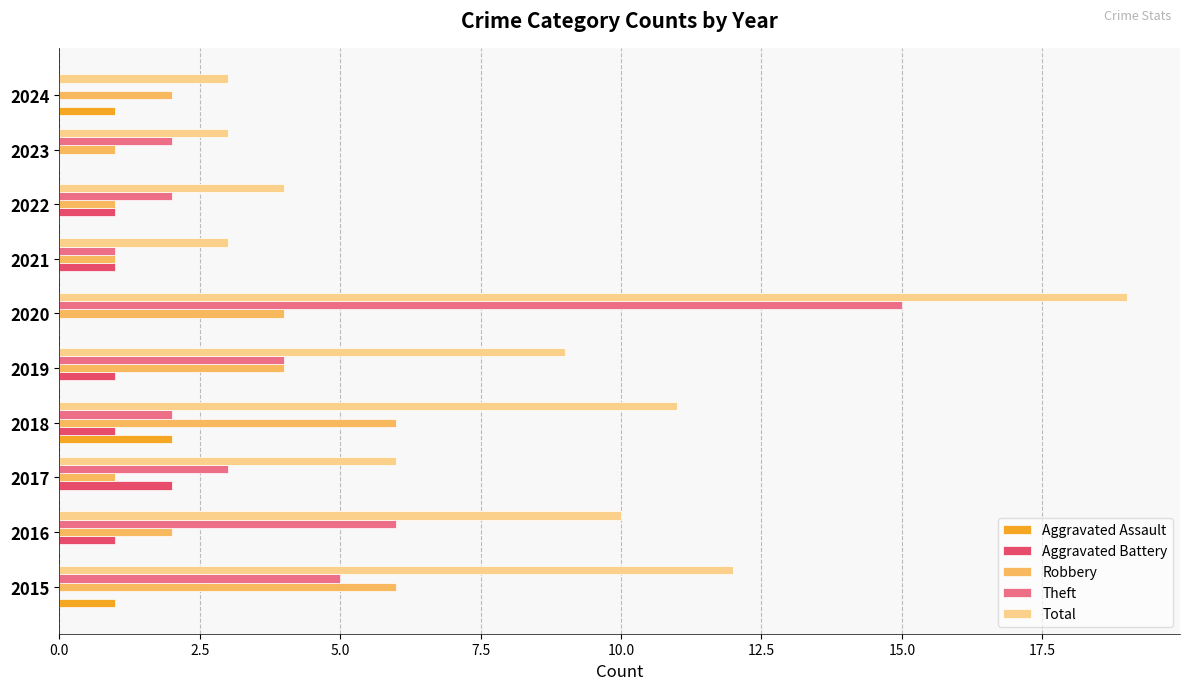

The value of Robbery at 2020 is 4. True or false?

True